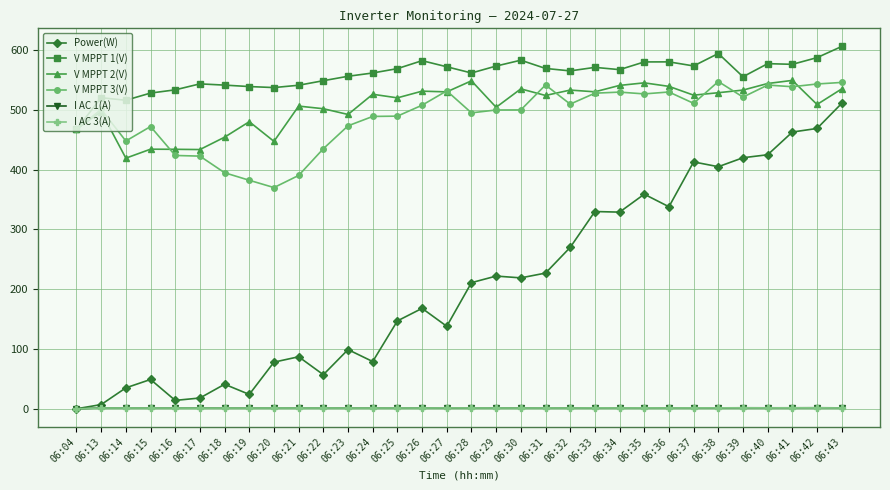

How many data points does each series have?

32